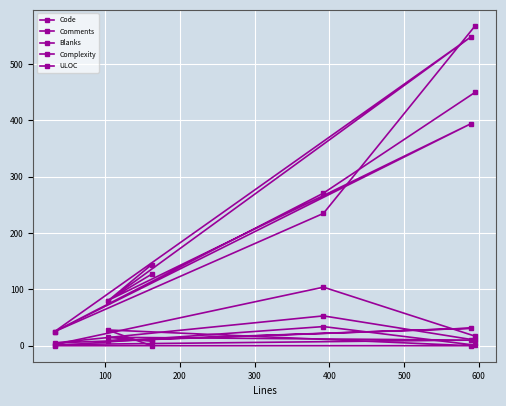

In Comments, how many points are lower than both neighbors (excluding endpoints)?

1